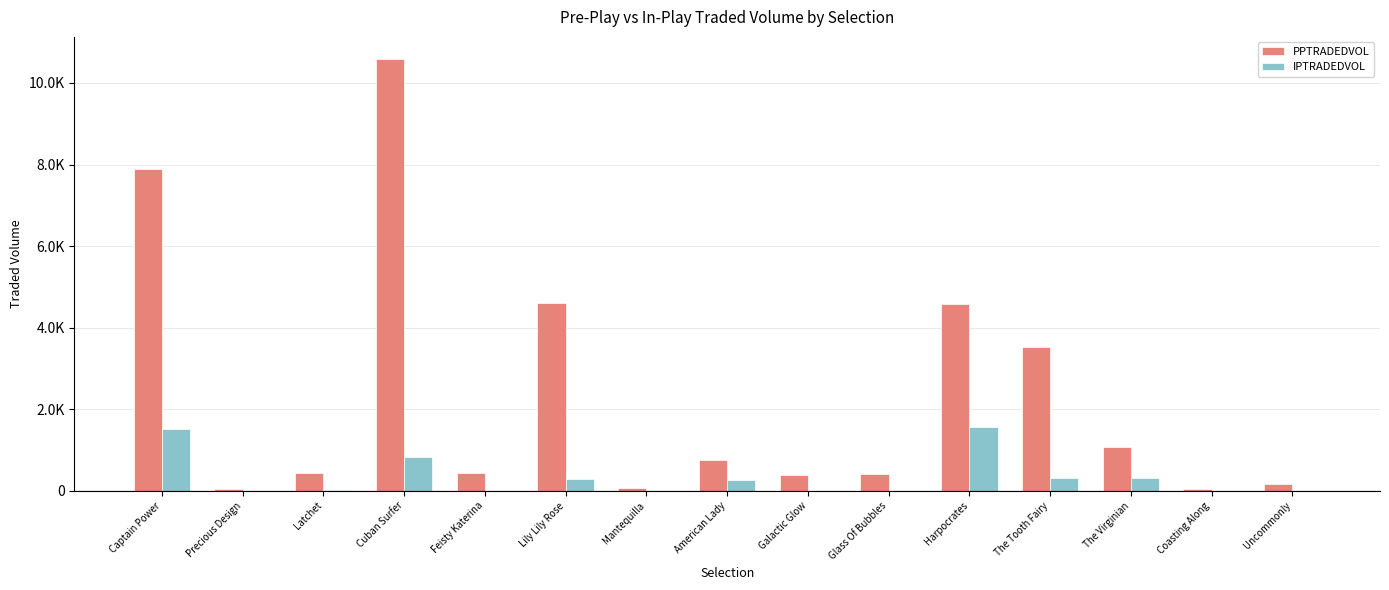

Reading right to left, transcribe all the data shown in this chart.

PPTRADEDVOL: Uncommonly=159.2	Coasting Along=38.6	The Virginian=1068.1	The Tooth Fairy=3522.2	Harpocrates=4589.9	Glass Of Bubbles=401.1	Galactic Glow=376.9	American Lady=751.1	Mantequilla=59.6	Lily Lily Rose=4616.4	Feisty Katerina=433.3	Cuban Surfer=10599.6	Latchet=439.7	Precious Design=45.6	Captain Power=7886.1
IPTRADEDVOL: Uncommonly=0.0	Coasting Along=3.7	The Virginian=307.4	The Tooth Fairy=311.4	Harpocrates=1565.0	Glass Of Bubbles=6.8	Galactic Glow=0.7	American Lady=270.2	Mantequilla=0.0	Lily Lily Rose=294.5	Feisty Katerina=4.6	Cuban Surfer=833.7	Latchet=12.9	Precious Design=1.2	Captain Power=1508.8